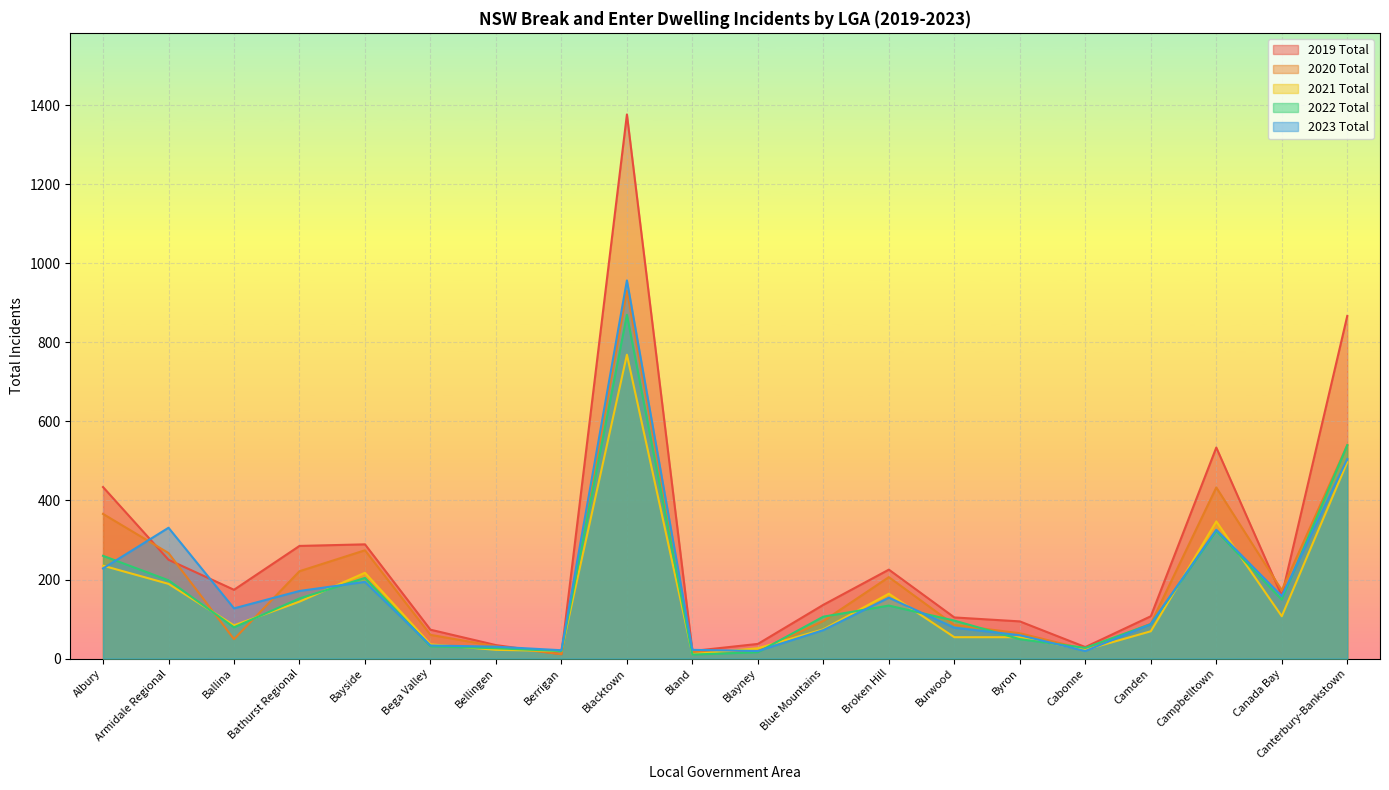

At which label is 2022 Total closest to 440?

Canterbury-Bankstown